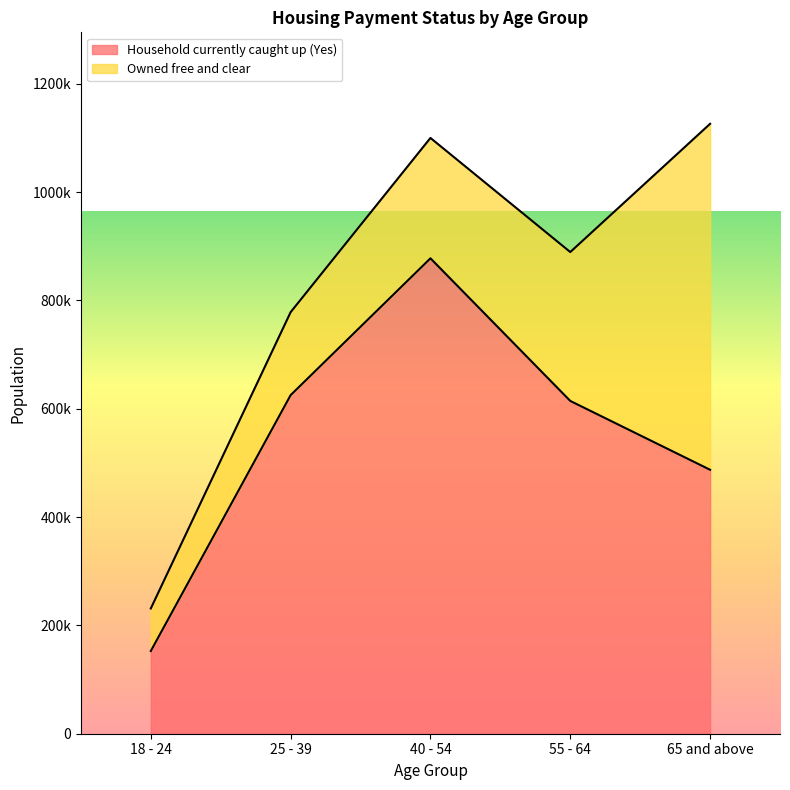

What are all the series names shown in the legend?

Household currently caught up (Yes), Owned free and clear